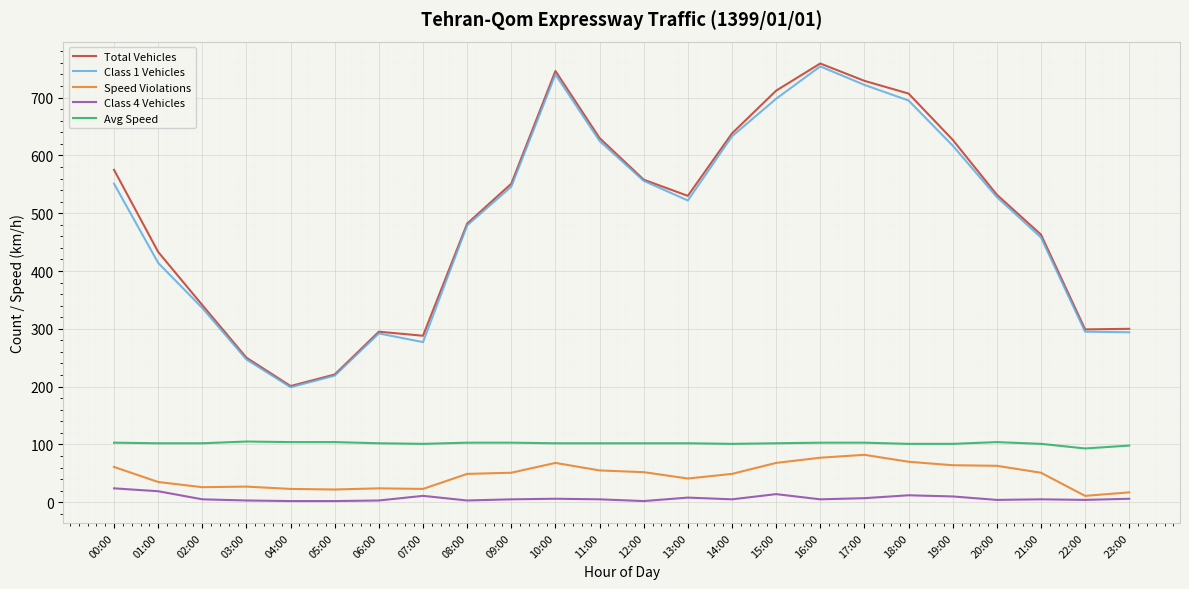

What is the average value of the Class 4 Vehicles series?

7